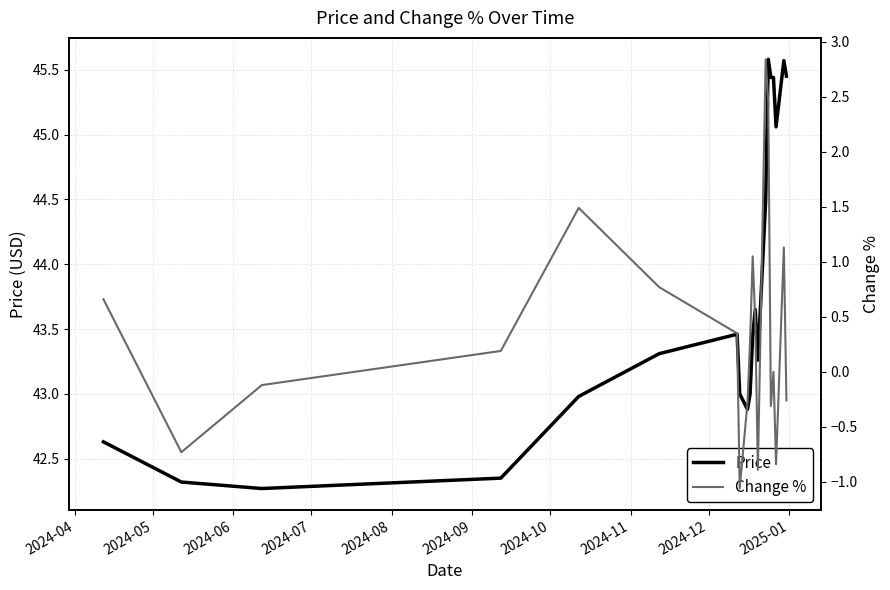

True or false: Change % has more than 1 interior local peaks.

True